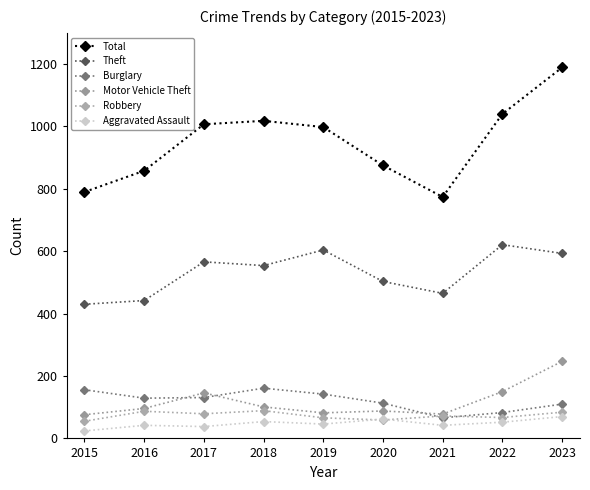

What is the highest value of the Motor Vehicle Theft series?

247